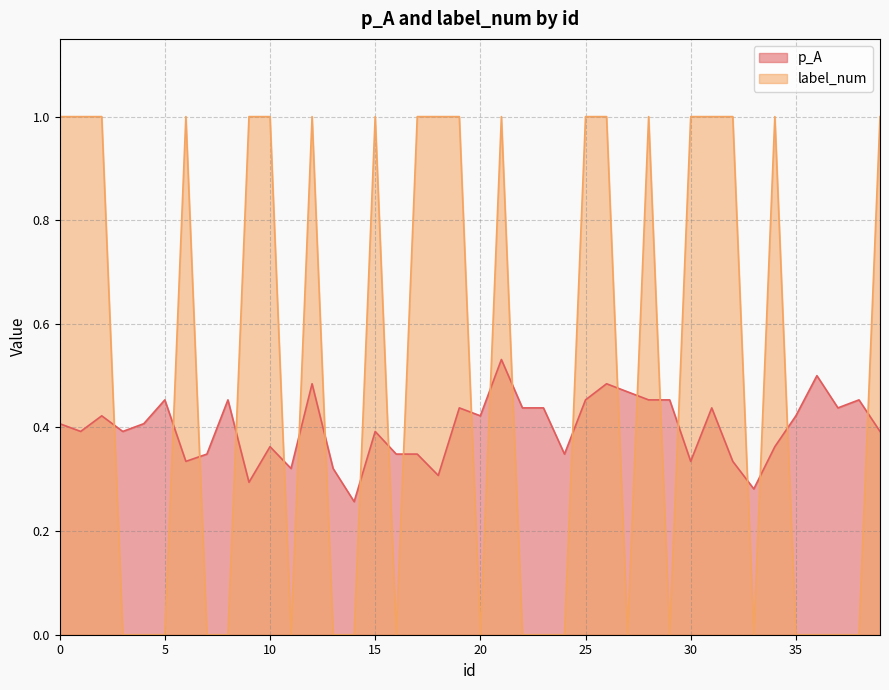

How many lines are shown in the chart?

2